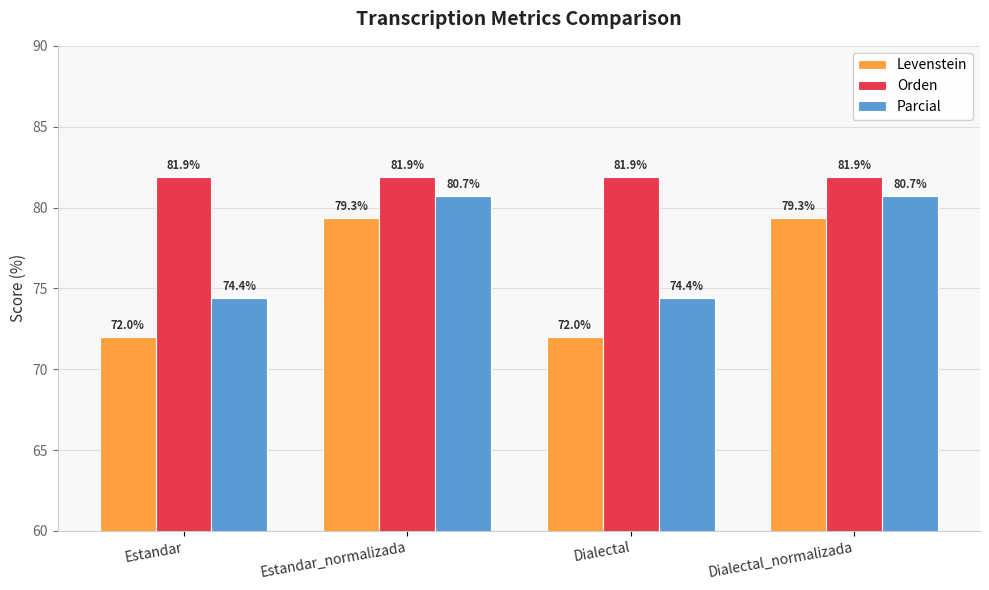

What is the total value across all series at Estandar_normalizada?

241.9